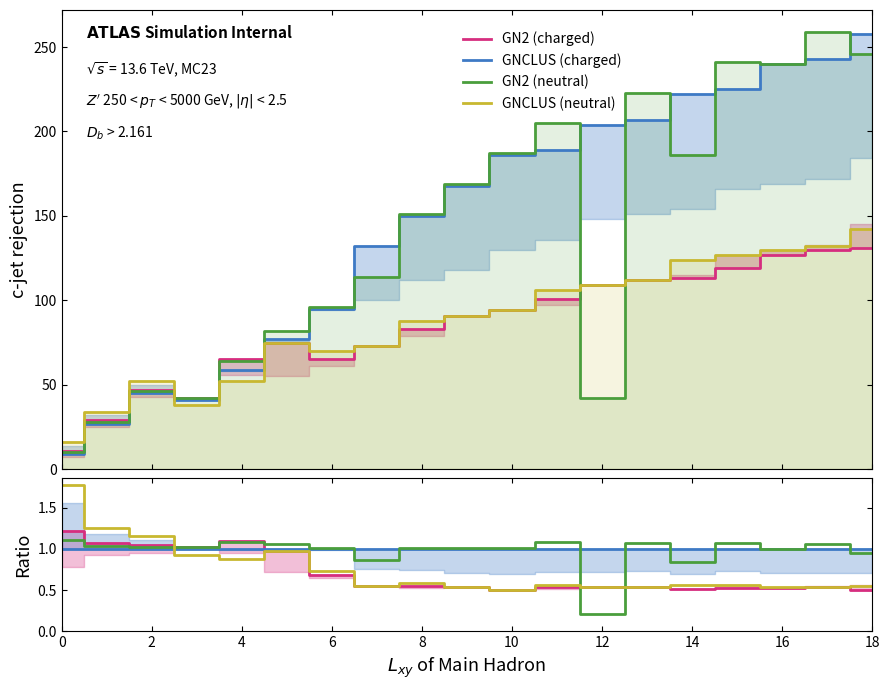

At how many categories does at least one series exceed 194?

8